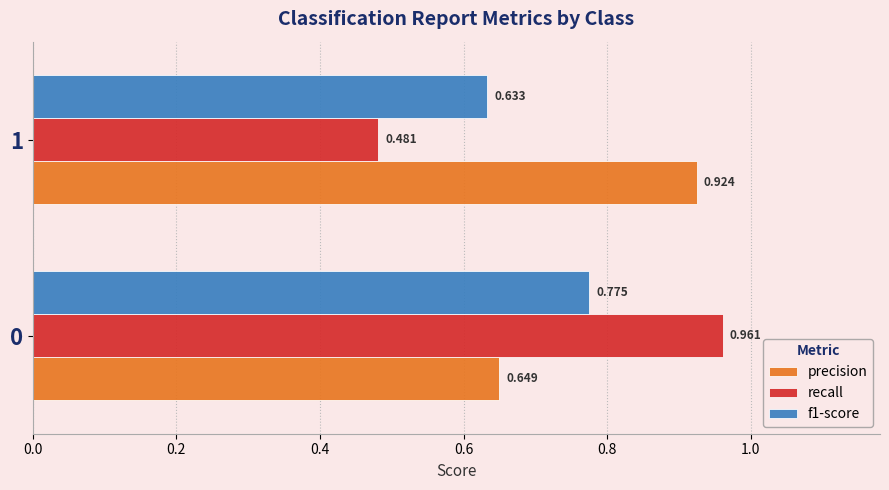

What is the sum of all f1-score values?

1.4